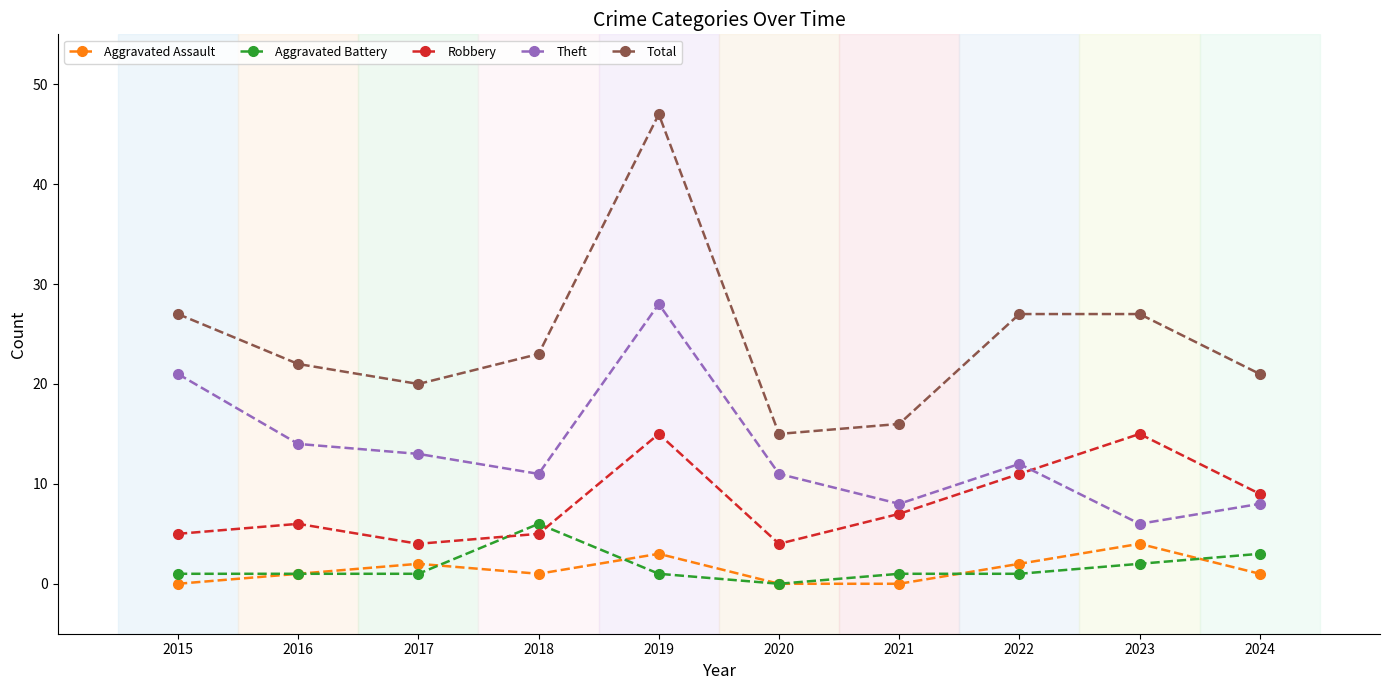

What is the difference between the Total values at 2015 and 2024?

6